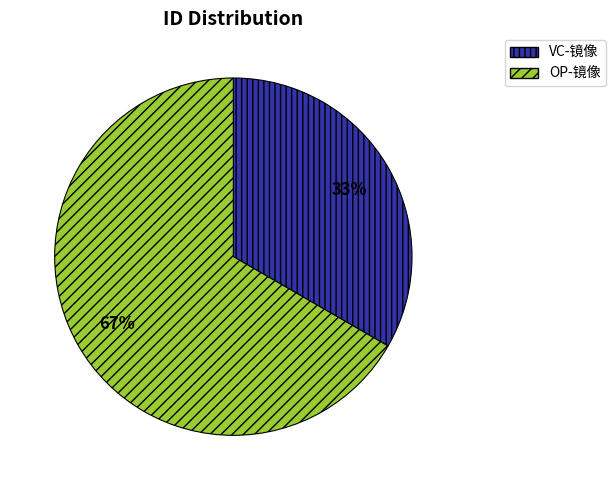

What is the ratio of the value at VC-镜像 to the value at OP-镜像?

0.5